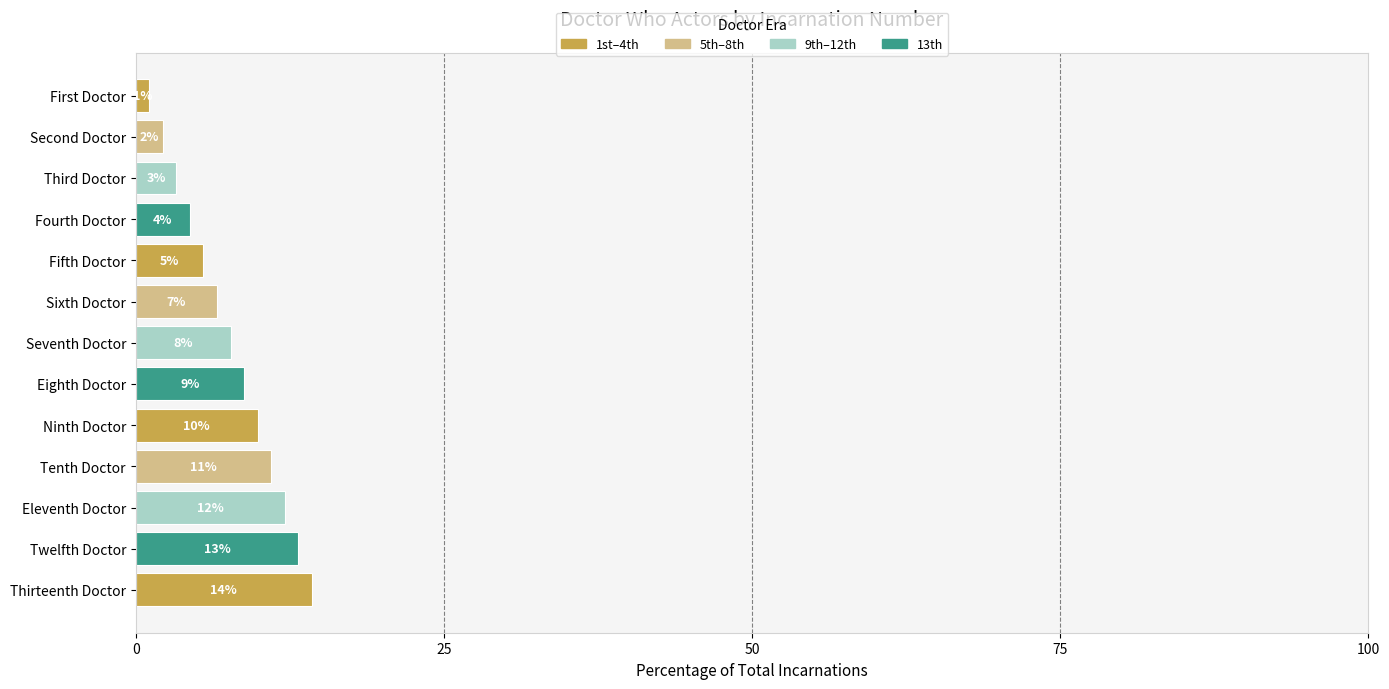

How many bars are there in total?

13